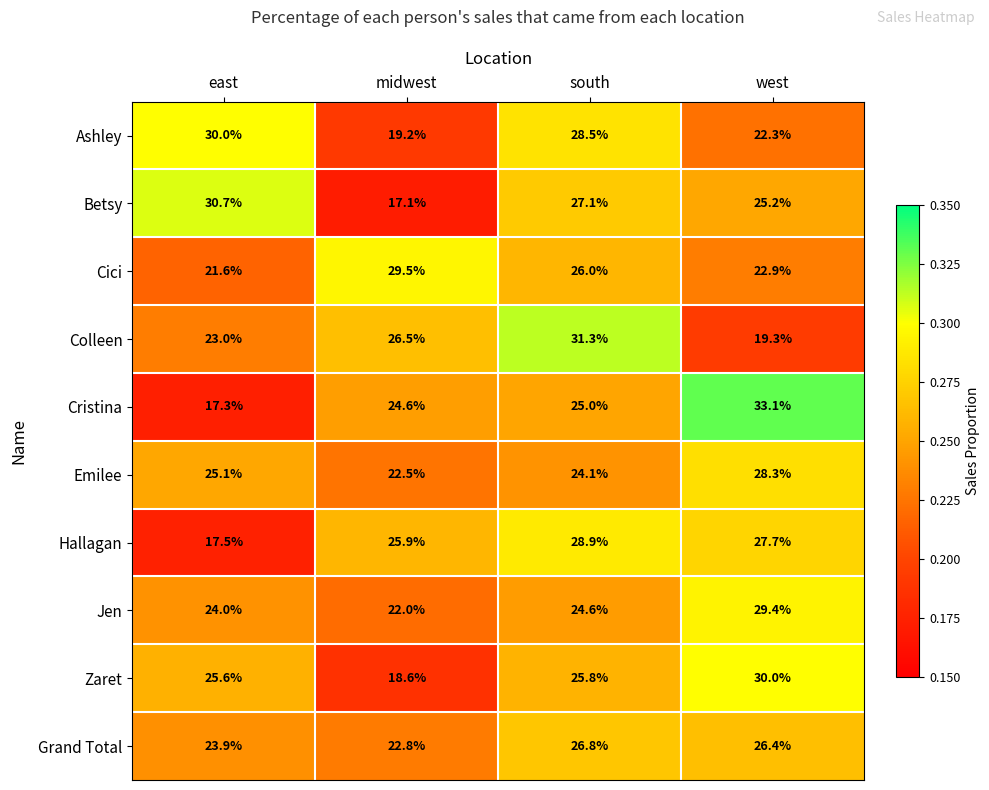

At which category is the sum across all series the highest?

south